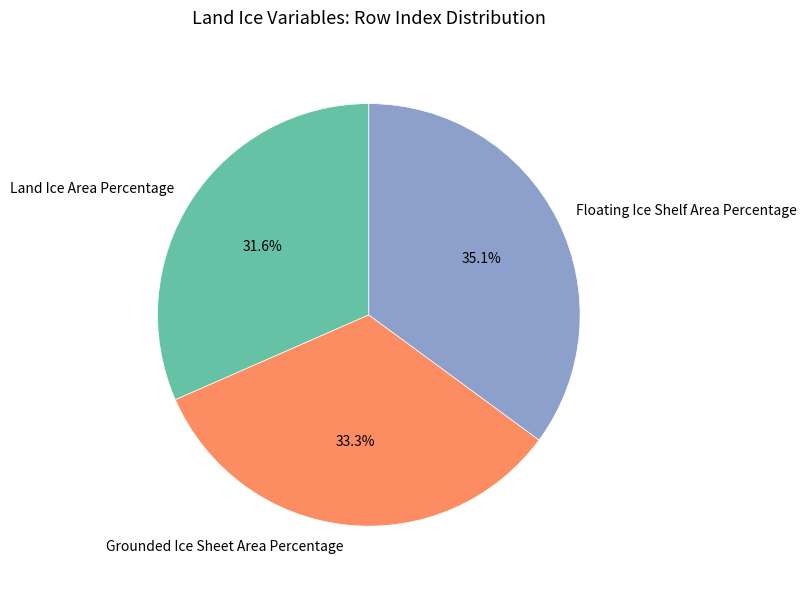

Which has a higher value, Grounded Ice Sheet Area Percentage or Floating Ice Shelf Area Percentage?

Floating Ice Shelf Area Percentage